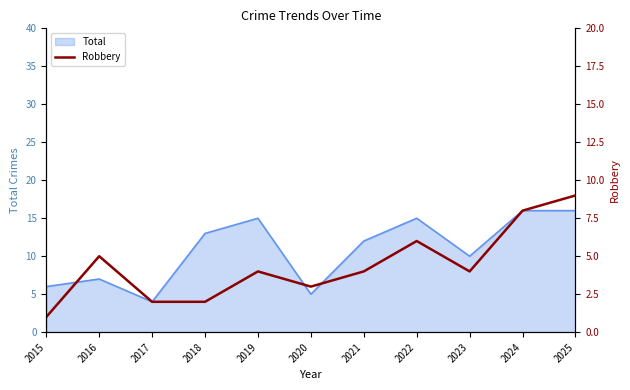

Between 2016 and 2025, which is larger?

2025